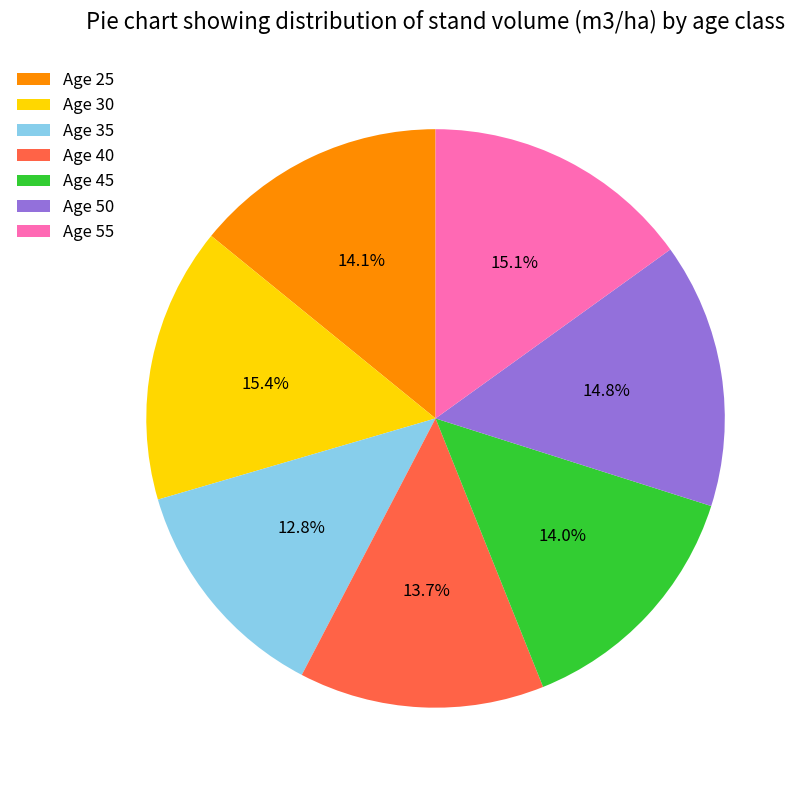

To the nearest percent, what percentage of the pie is Age 30?

15%